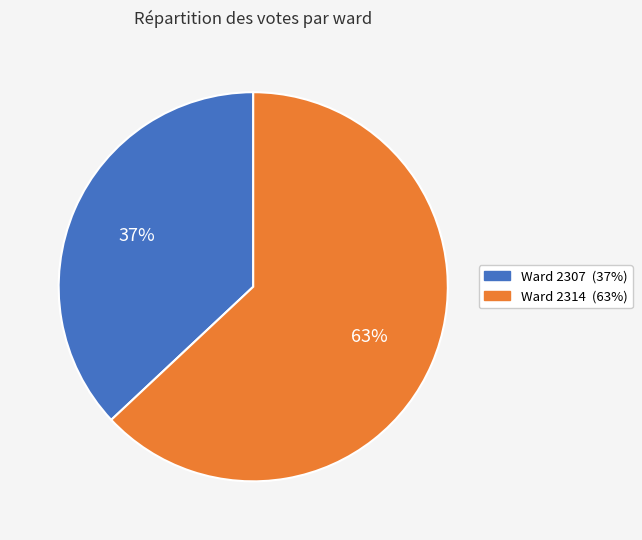

Is there any slice that represents more than half of the pie?

Yes